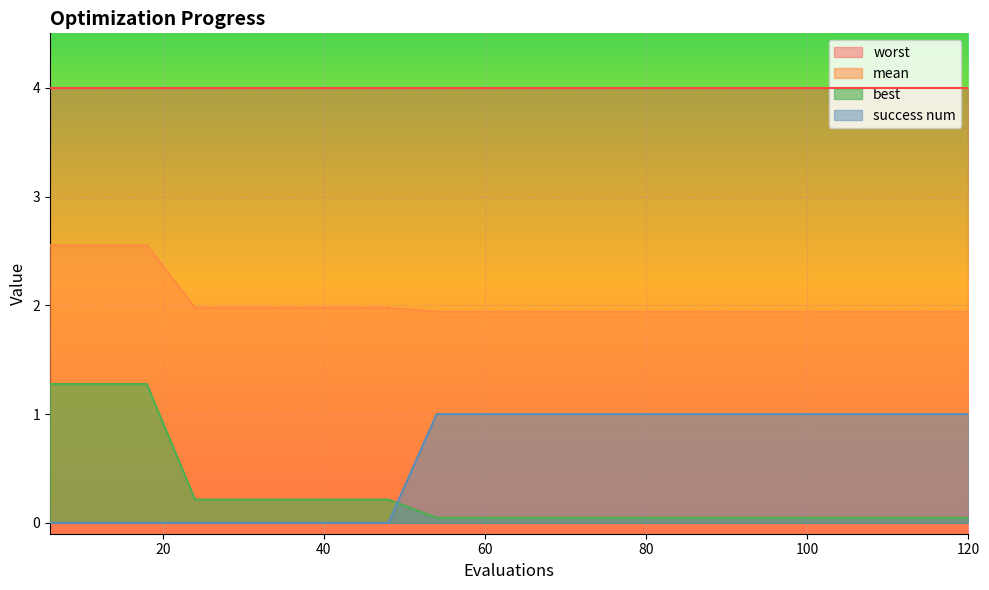

True or false: success num and mean cross at least once.

False